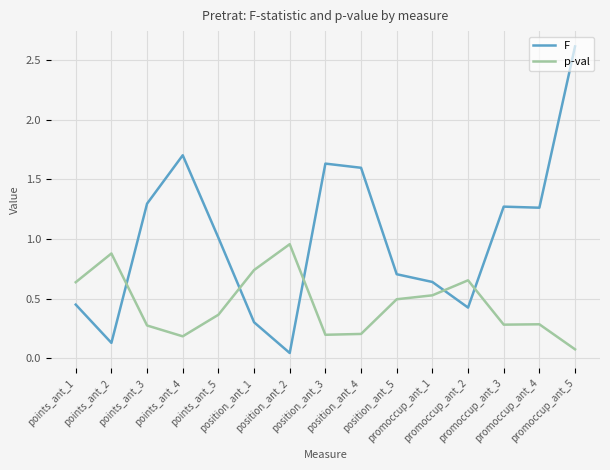

Which series has the largest range (max minus min)?

F